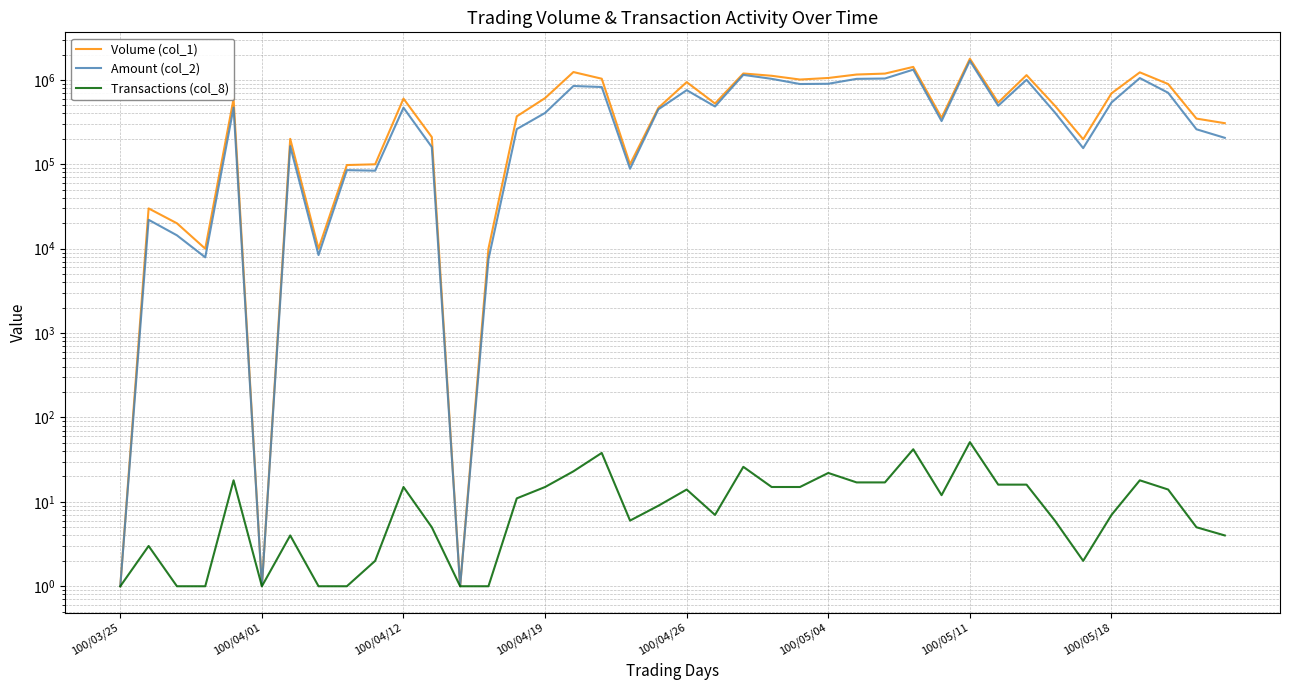

What is the average value of the Volume (col_1) series?

582400